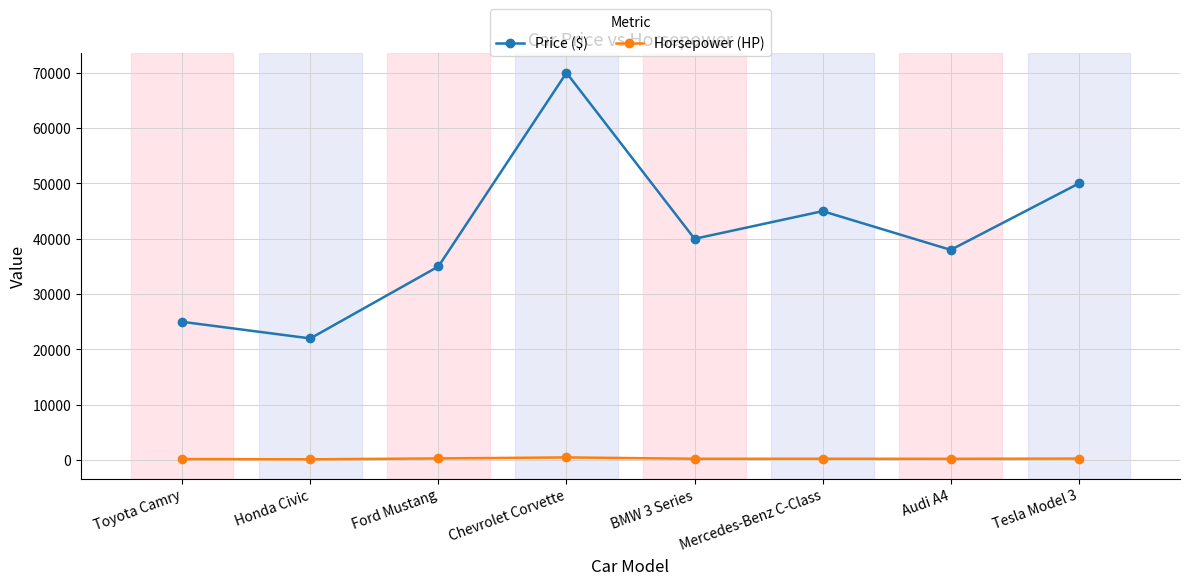

How many interior local peaks does the Price ($) series have?

2